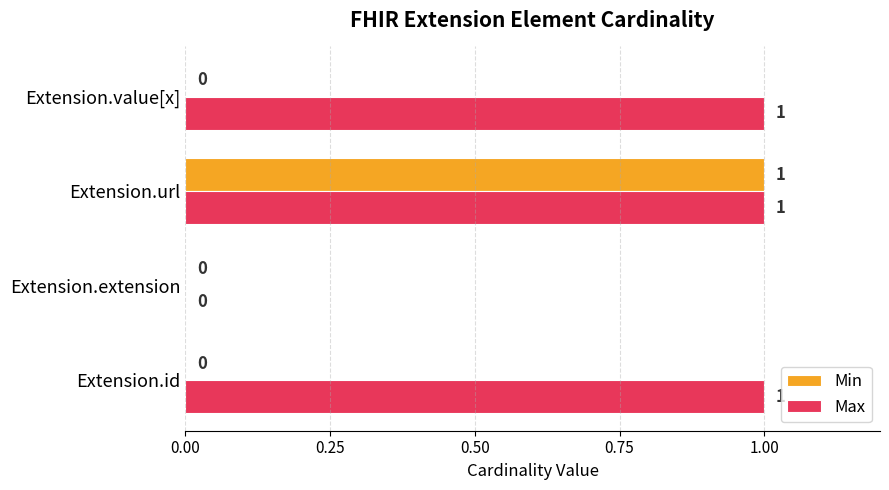

What are all the series names shown in the legend?

Min, Max